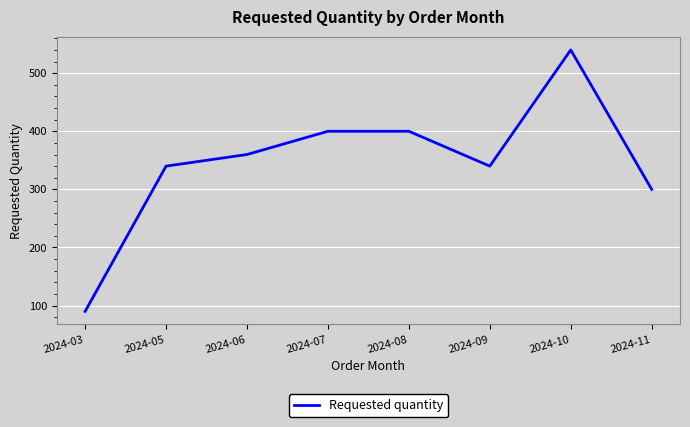

What is the sum of the values at 2024-05 and 2024-09?

680